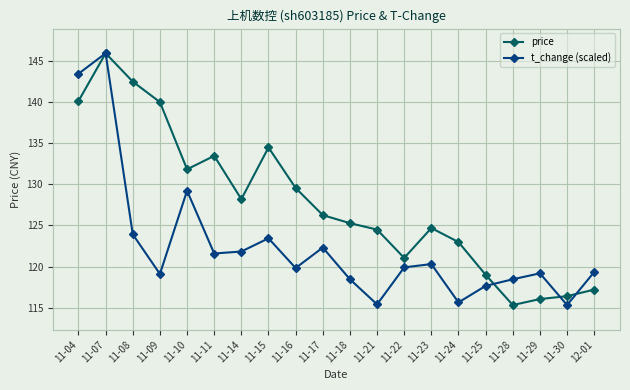

What is the average value of the t_change (scaled) series?

122.5